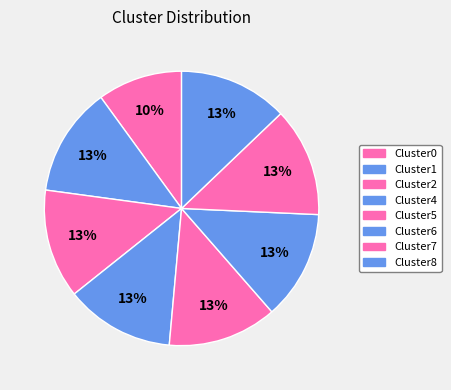

Count the number of slices in the pie.

8